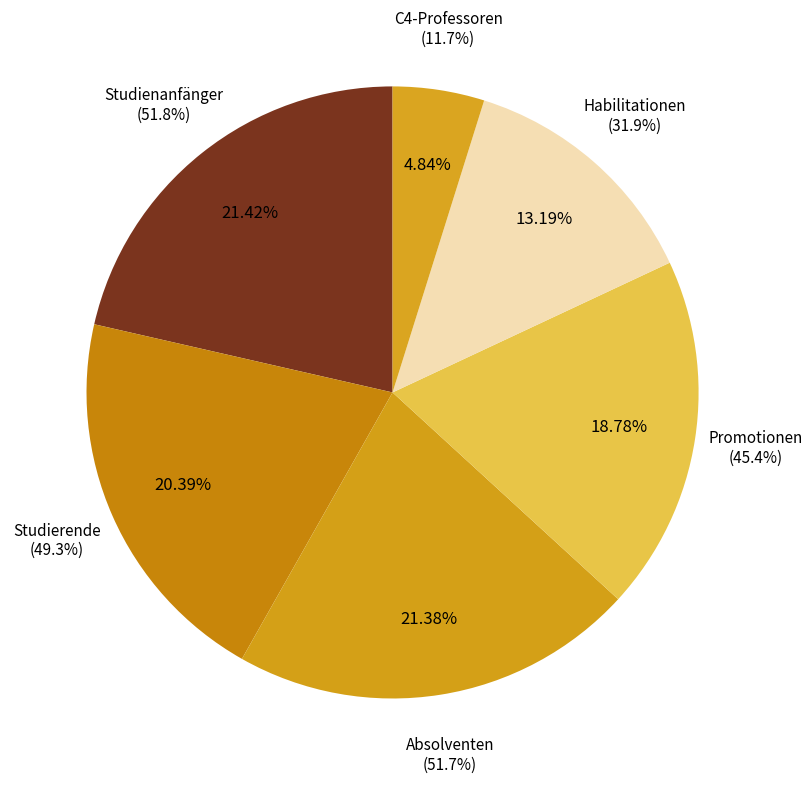

To the nearest percent, what portion does Habilitationen represent?

13%